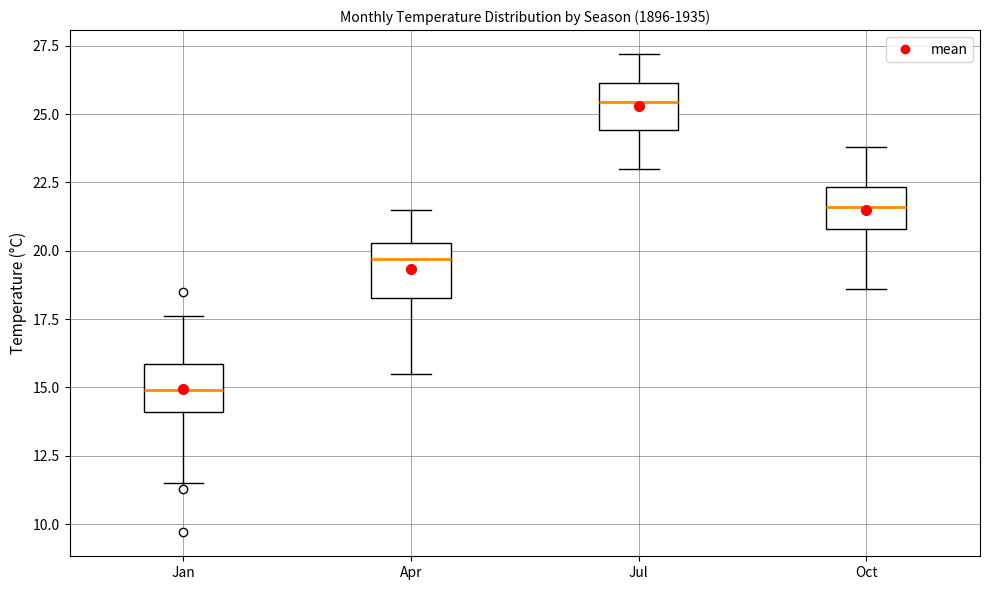

Reading left to right, read every box against the y-axis: the position of its median line, the range the box covers, and the ends of its whiskers. The values are not printed on the chart, so give them approximately, as read against the axis.

Jan: median 15.0, box 14.0 to 16.0, whiskers 11.5 to 17.5
Apr: median 19.5, box 18.5 to 20.5, whiskers 15.5 to 21.5
Jul: median 25.5, box 24.5 to 26.0, whiskers 23.0 to 27.0
Oct: median 21.5, box 21.0 to 22.5, whiskers 18.5 to 24.0